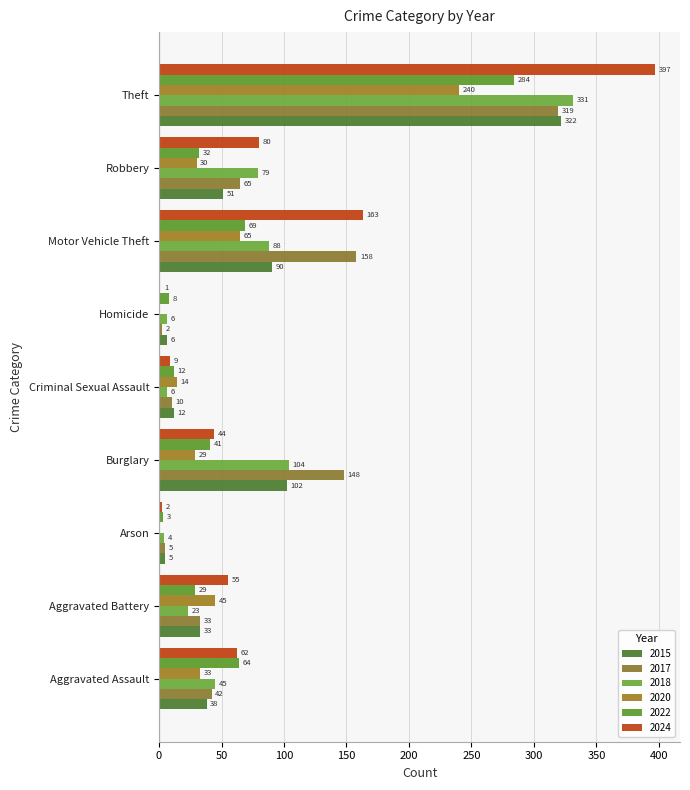

Is it true that 2020 equals 45 at Aggravated Battery?

True